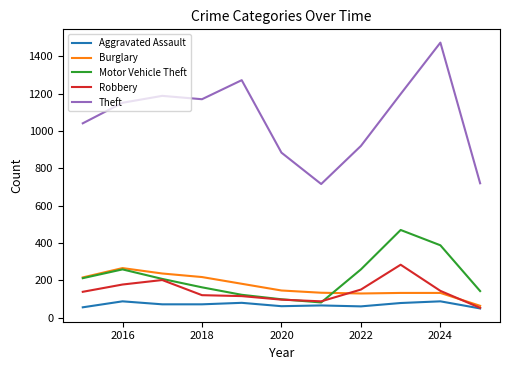

How many series are shown in this chart?

5